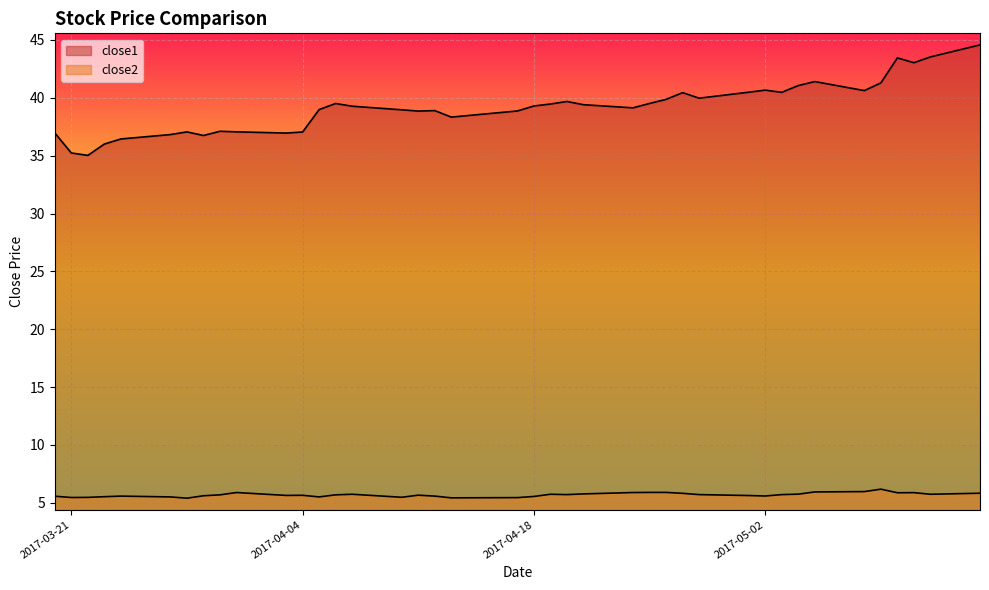

True or false: close2 and close1 cross at least once.

False